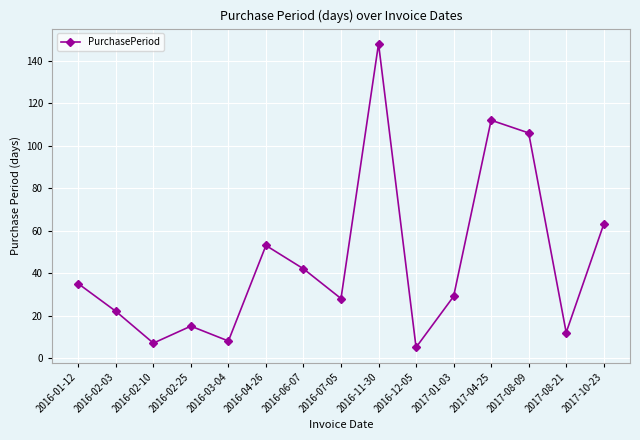

What is the difference between the maximum and minimum values?

143